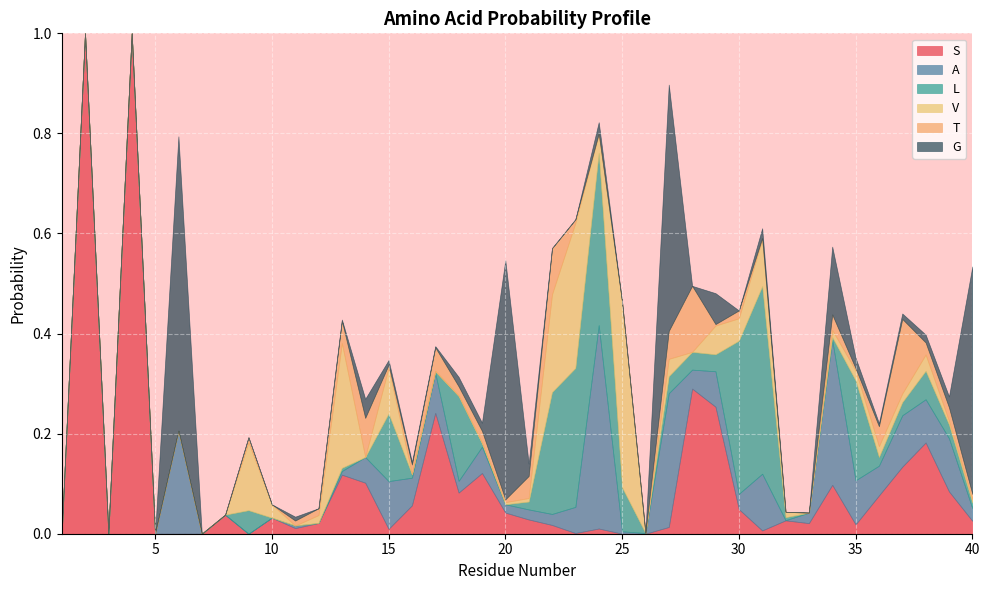

Rank the categories by G value from highest to lowest.

6, 27, 20, 40, 34, 29, 14, 21, 24, 39, 35, 31, 18, 19, 38, 37, 15, 11, 36, 16, 13, 17, 33, 1, 2, 3, 4, 5, 7, 8, 9, 10, 12, 22, 23, 25, 26, 28, 30, 32